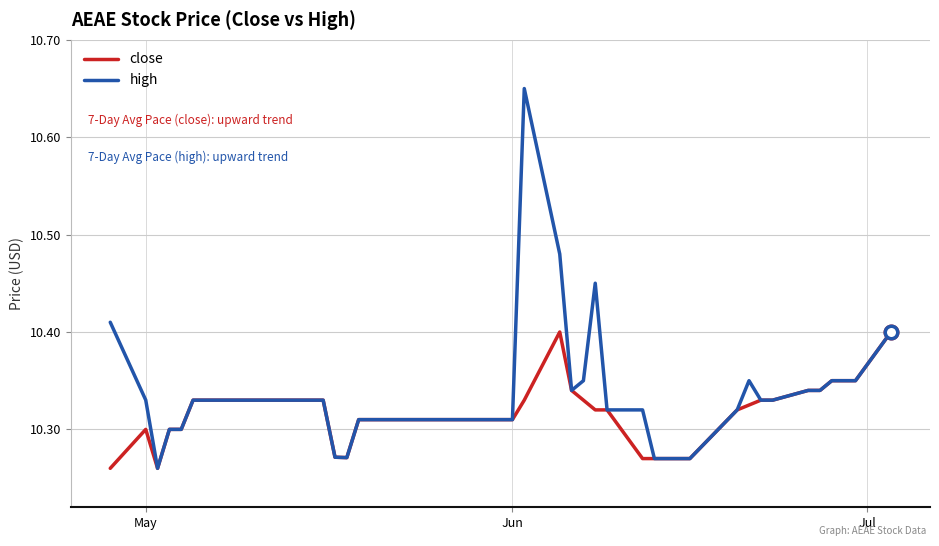

Which series has the largest range (max minus min)?

high